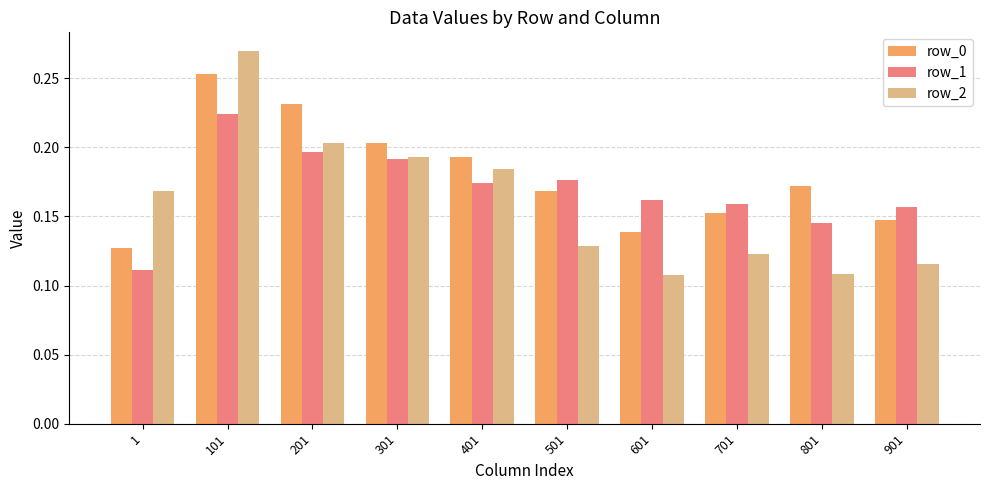

List the series in order of their peak value, highest first.

row_2, row_0, row_1